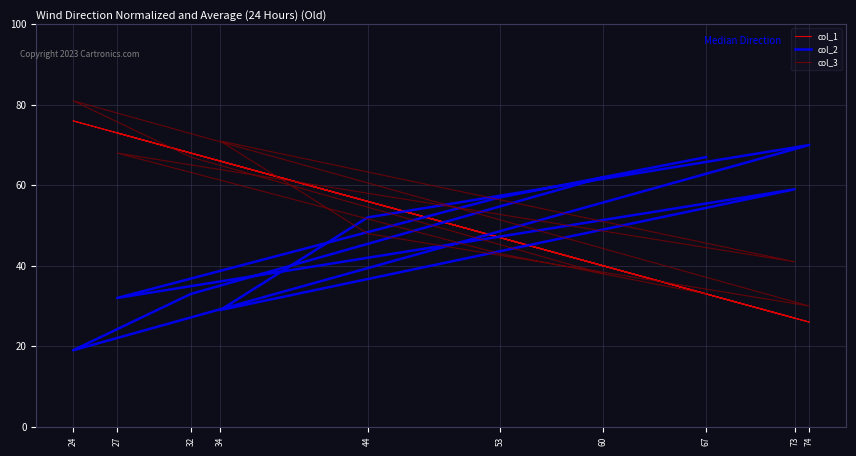

What is the difference between the col_1 values at 24 and 60?

36